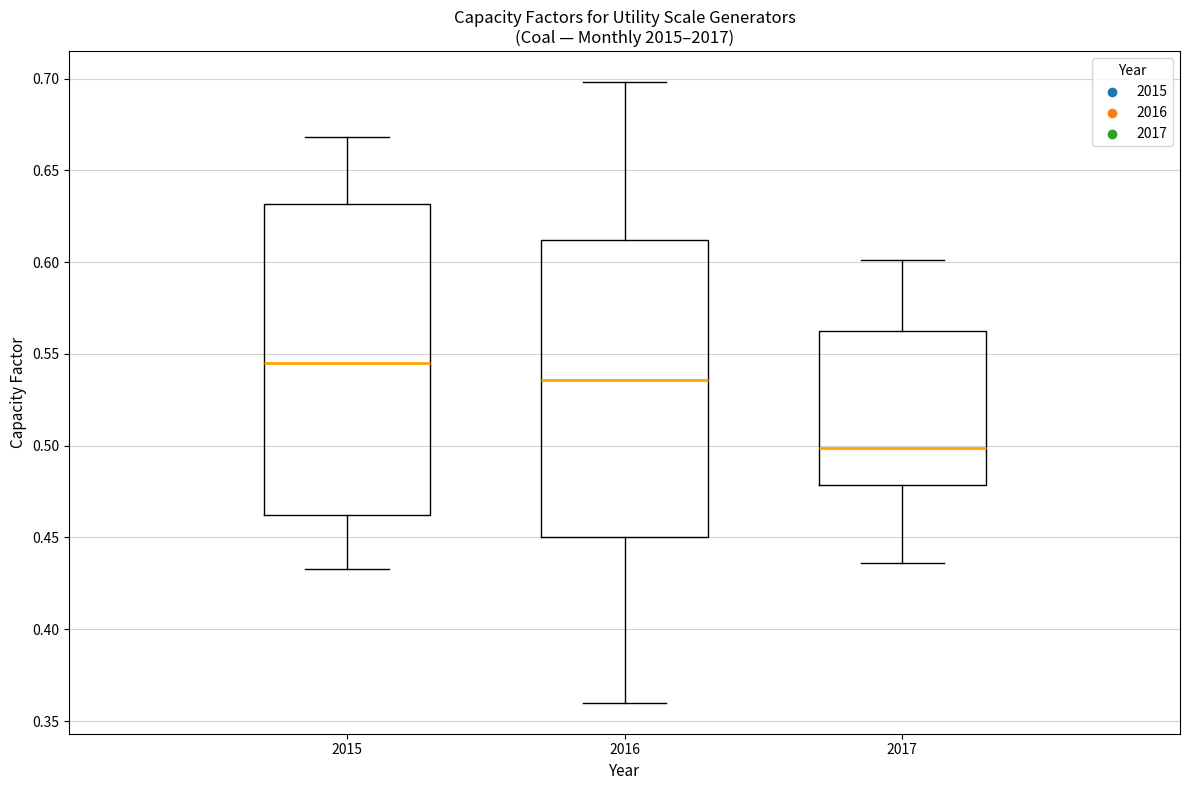

Which box has the highest median line?

2015